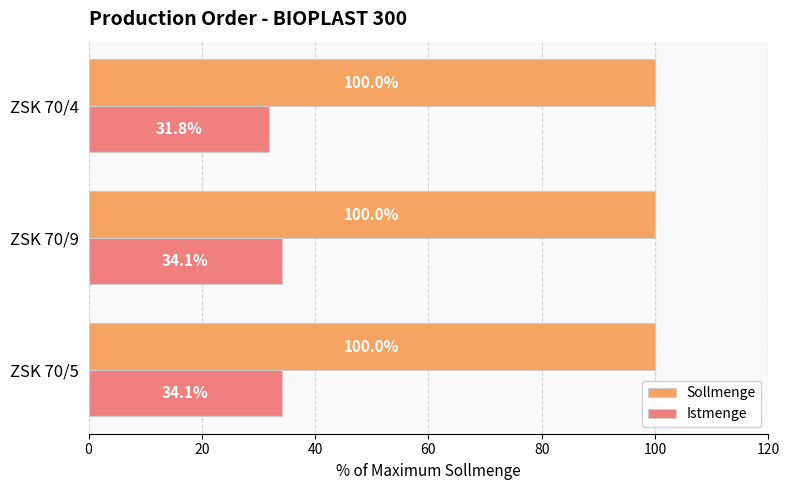

Rank the series by their average value, from highest to lowest.

Sollmenge, Istmenge